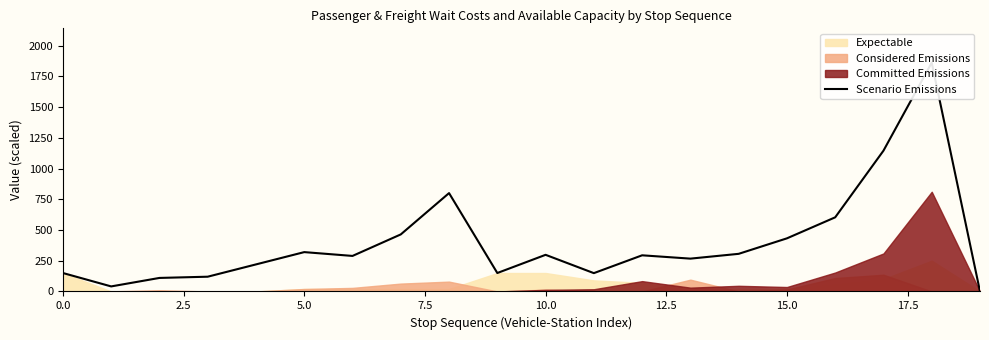

Reading right to left, transcribe all the data shown in this chart.

0	1861	1145	603	432	306	267	294	149	298	150	800	464	289	320	220	120	110	41	150